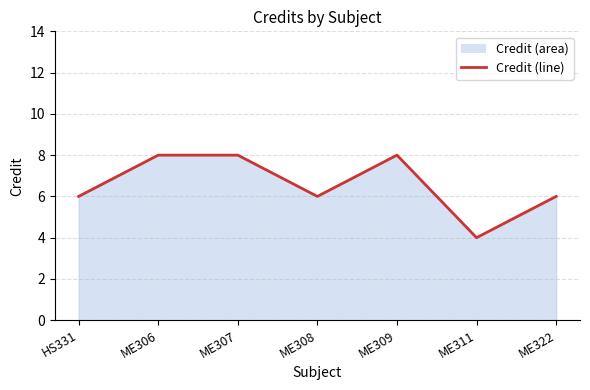

The value at ME307 is 8. True or false?

True